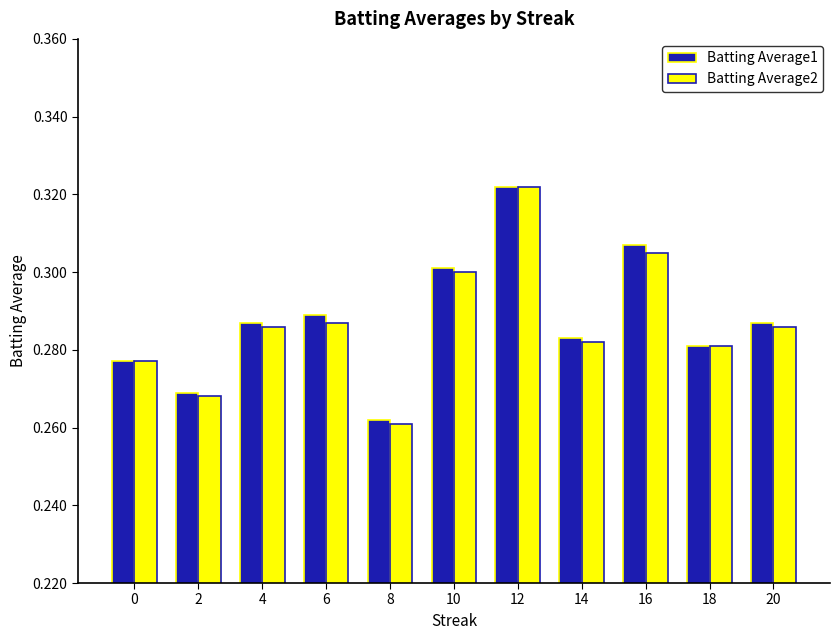

What is the sum of all Batting Average1 values?

3.2